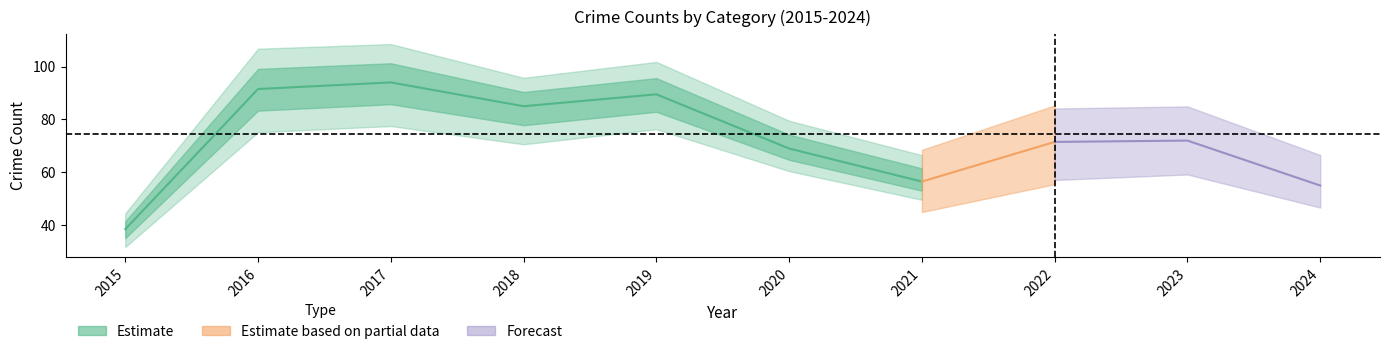

How many categories are shown in the chart?

10